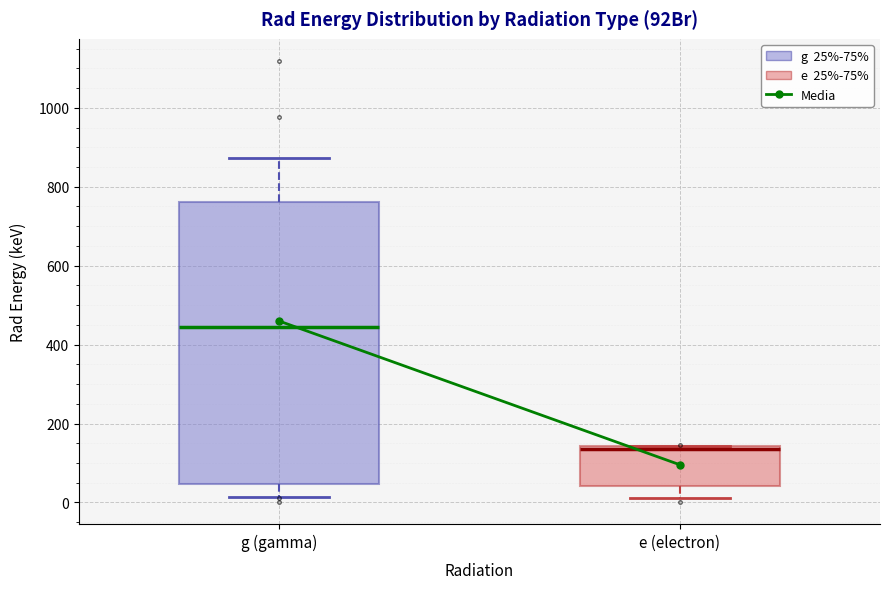

Reading left to right, transcribe this box plot: for each box, give where its median line is, the range the box spans, and where its two whiskers end, as read against the y-axis. The values are not printed on the chart, so give them approximately, as read against the axis.

g (gamma): median 440, box 40 to 760, whiskers 20 to 880
e (electron): median 140 (just below the box's upper edge), box 40 to 140, whiskers 20 to 140